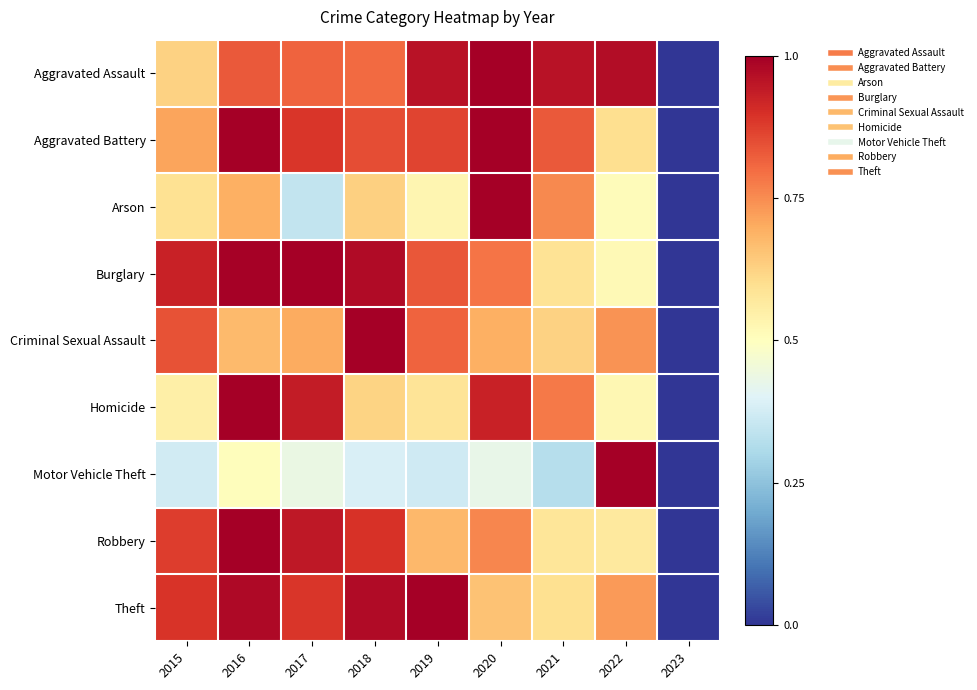

Reading right to left, what are all the values shown in this chart?

Aggravated Assault: 2023=0.0	2022=1.0	2021=1.0	2020=1.0	2019=1.0	2018=0.8	2017=0.8	2016=0.8	2015=0.6
Aggravated Battery: 2023=0.0	2022=0.6	2021=0.8	2020=1.0	2019=0.9	2018=0.9	2017=0.9	2016=1.0	2015=0.7
Arson: 2023=0.0	2022=0.5	2021=0.8	2020=1.0	2019=0.5	2018=0.6	2017=0.3	2016=0.7	2015=0.6
Burglary: 2023=0.0	2022=0.5	2021=0.6	2020=0.8	2019=0.8	2018=1.0	2017=1.0	2016=1.0	2015=0.9
Criminal Sexual Assault: 2023=0.0	2022=0.7	2021=0.6	2020=0.7	2019=0.8	2018=1.0	2017=0.7	2016=0.7	2015=0.8
Homicide: 2023=0.0	2022=0.5	2021=0.8	2020=0.9	2019=0.6	2018=0.6	2017=0.9	2016=1.0	2015=0.5
Motor Vehicle Theft: 2023=0.0	2022=1.0	2021=0.3	2020=0.4	2019=0.4	2018=0.4	2017=0.4	2016=0.5	2015=0.4
Robbery: 2023=0.0	2022=0.6	2021=0.6	2020=0.8	2019=0.7	2018=0.9	2017=0.9	2016=1.0	2015=0.9
Theft: 2023=0.0	2022=0.7	2021=0.6	2020=0.7	2019=1.0	2018=1.0	2017=0.9	2016=1.0	2015=0.9